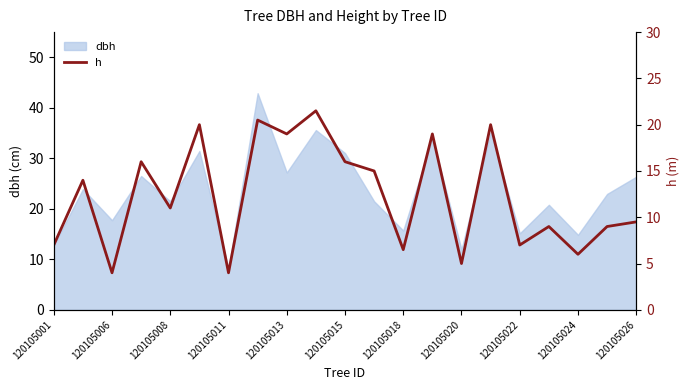

The dbh series shows 26.4 at 120105026. True or false?

True